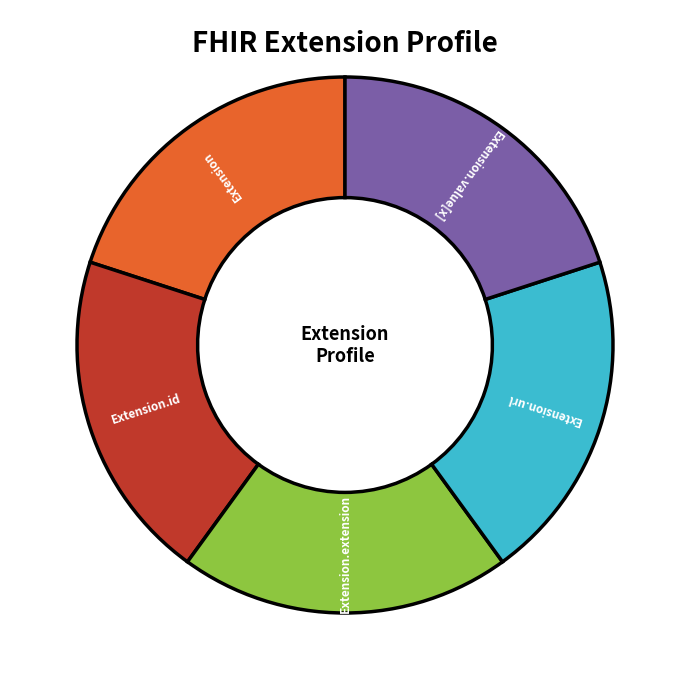

Does any single category account for the majority?

No